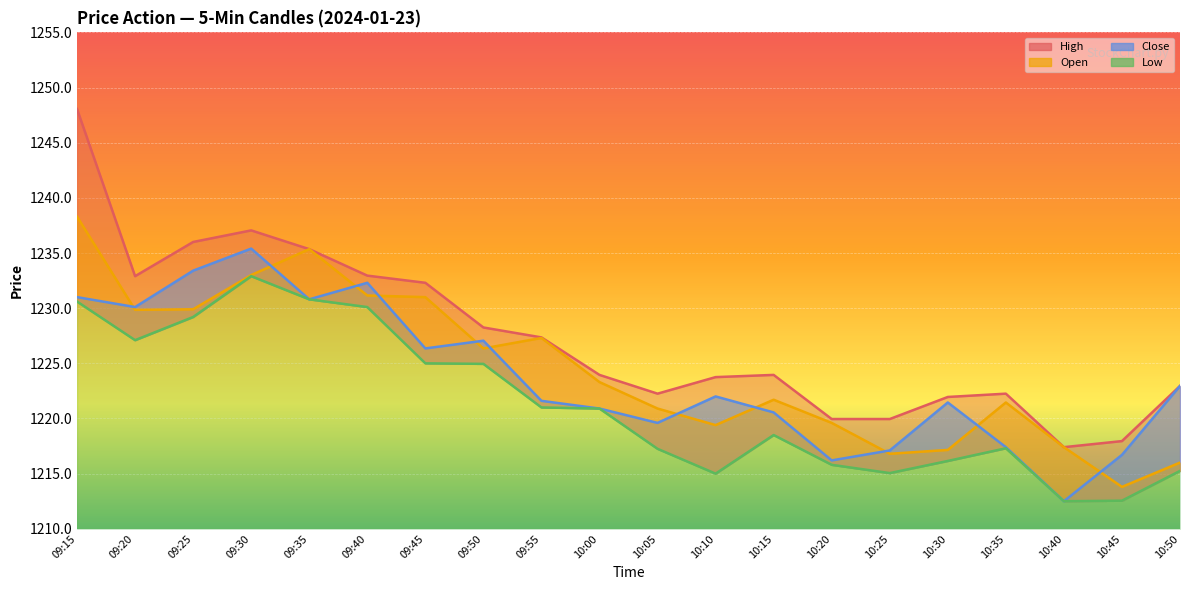

What is the average value of the Close series?

1223.8